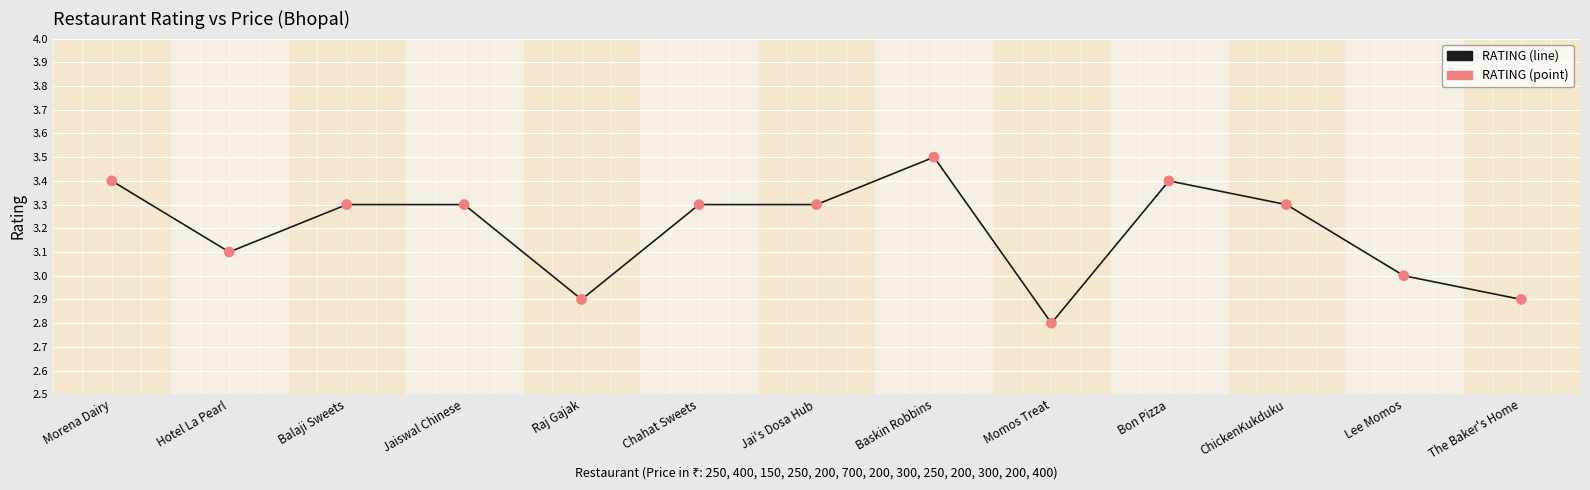

What is the change in value from Bon Pizza to Lee Momos?

-0.4